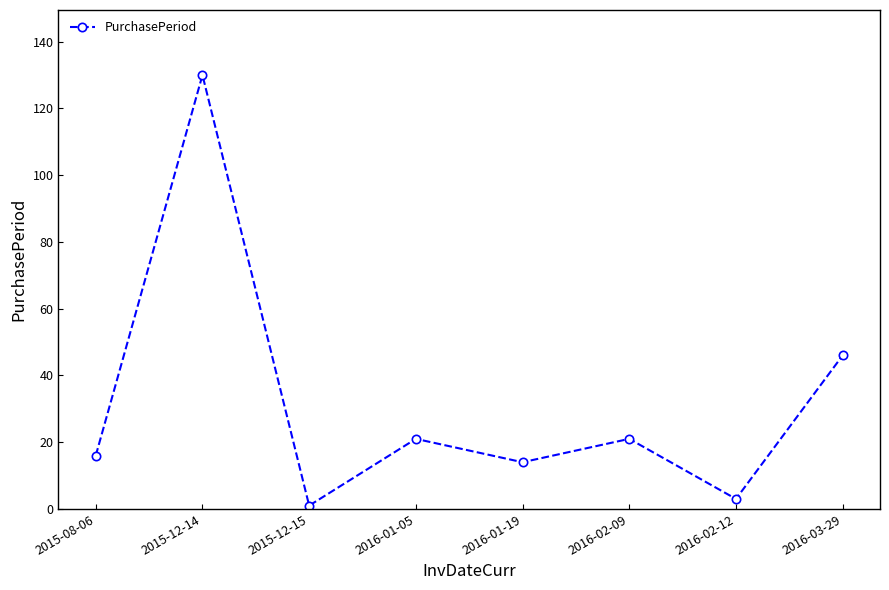

Where is the data nearest to the value 65?

2016-03-29